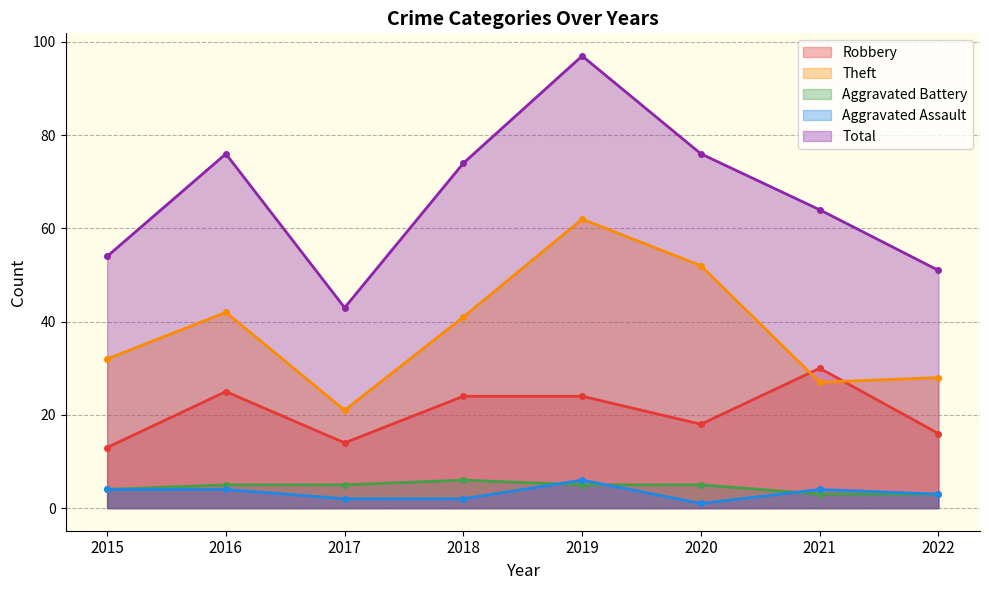

In Theft, how many points are lower than both neighbors (excluding endpoints)?

2